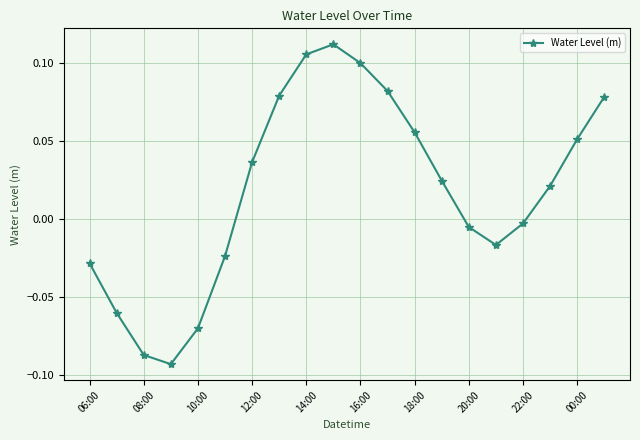

True or false: there are more than 2 points higher than both neighbors.

False